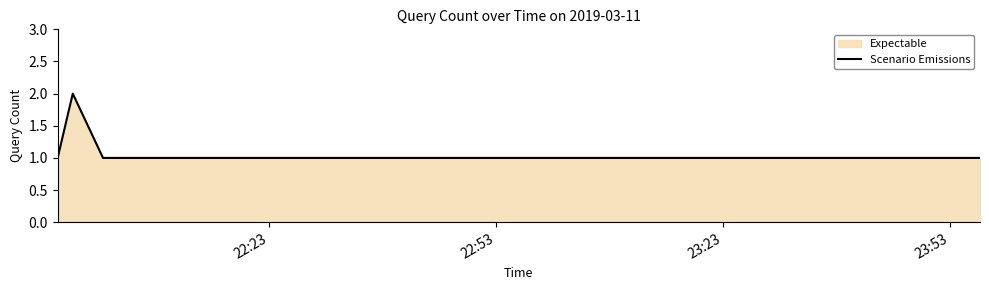

Reading left to right, what are all the values shown in this chart?

1	2	1	1	1	1